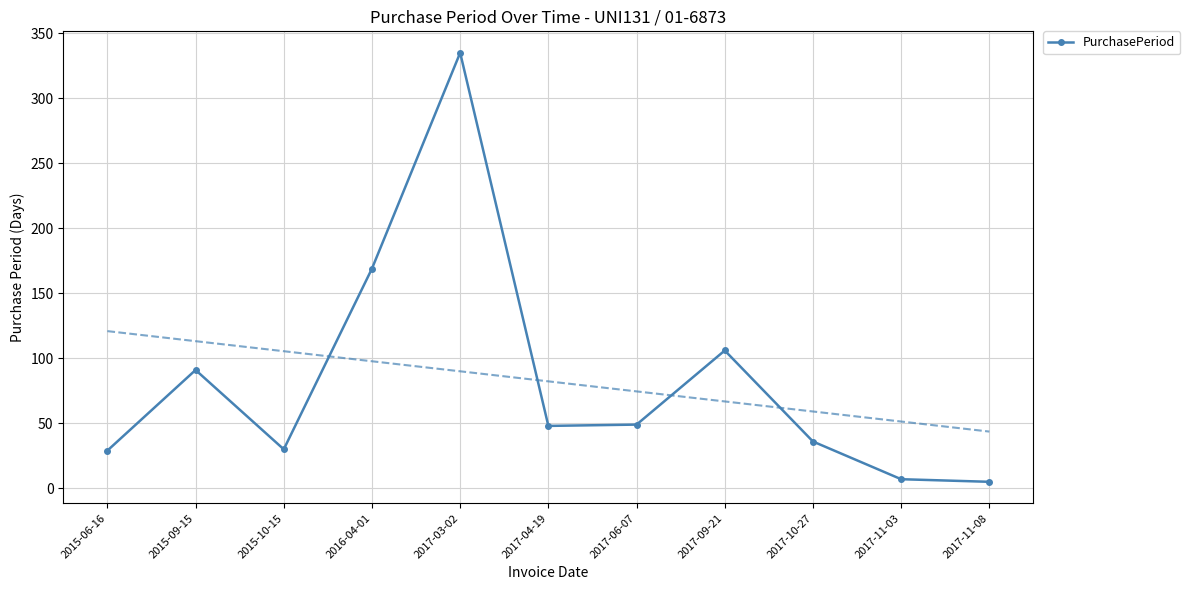

Reading right to left, list all the values displayed in this chart.

5	7	36	106	49	48	335	169	30	91	29